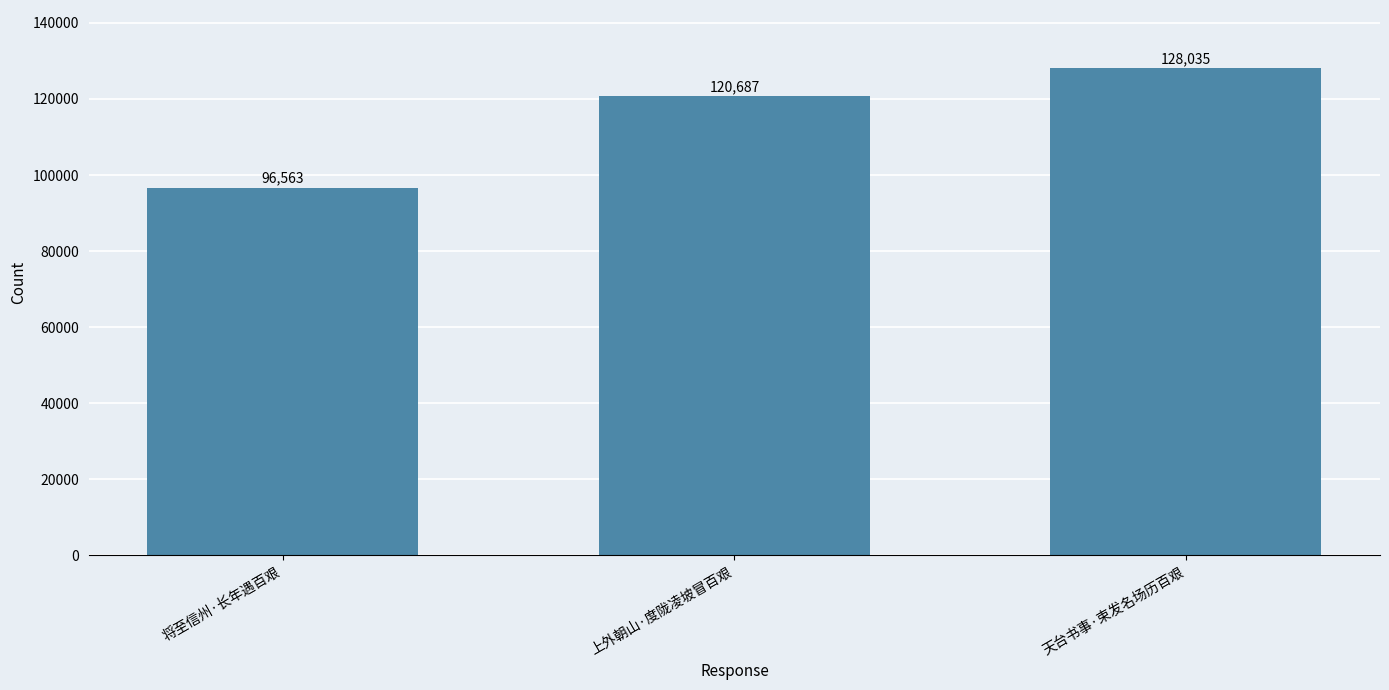

How many bars are there in total?

3